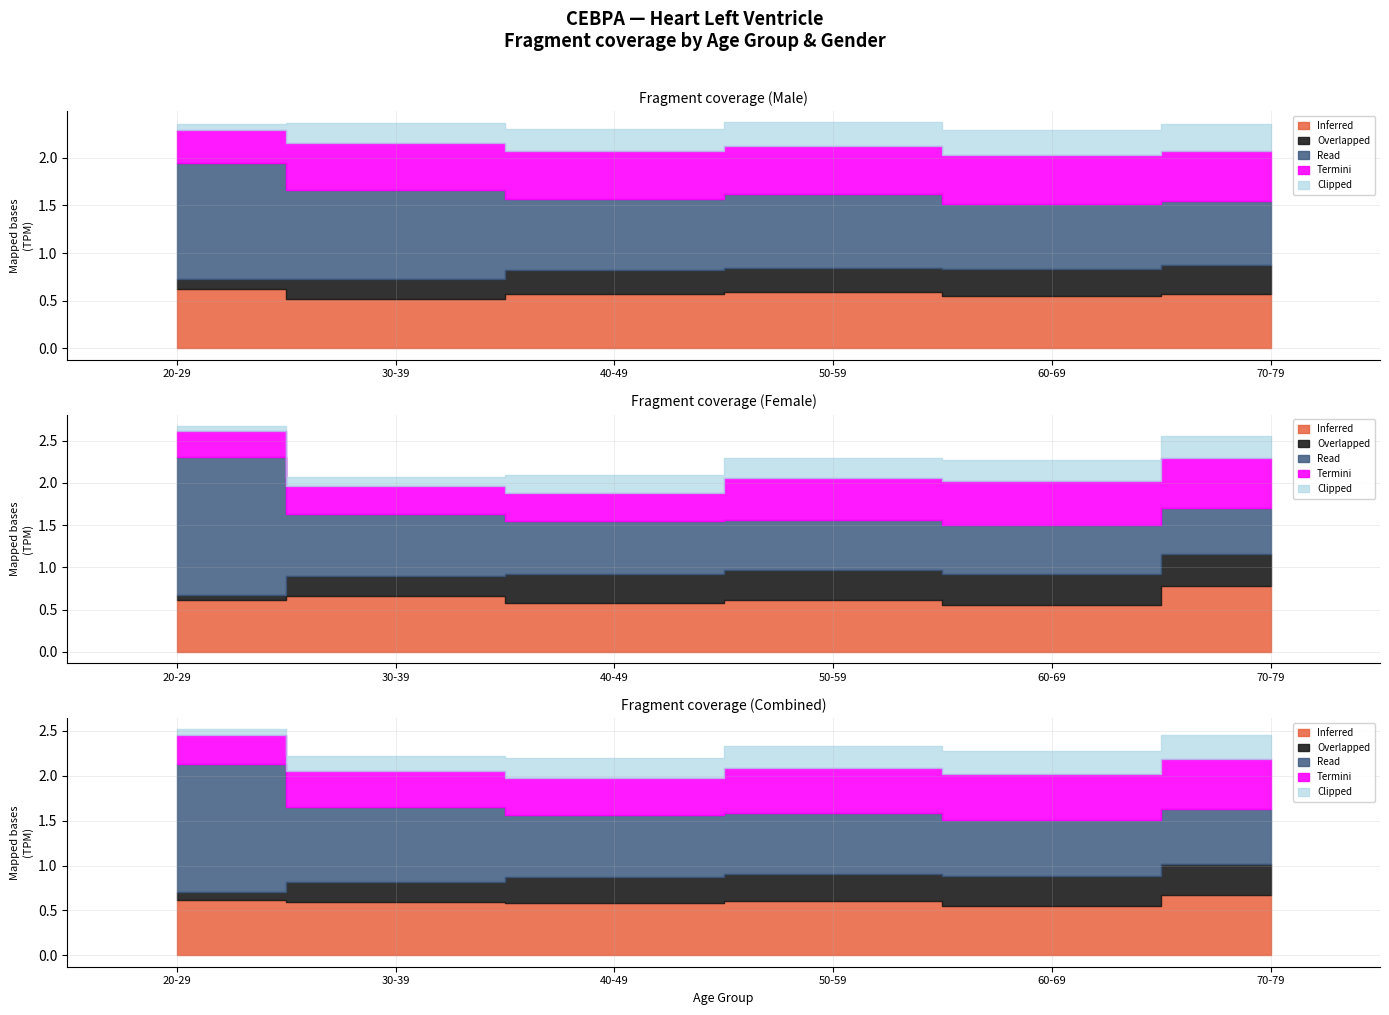

At which category is the sum across all series the highest?

20-29
female